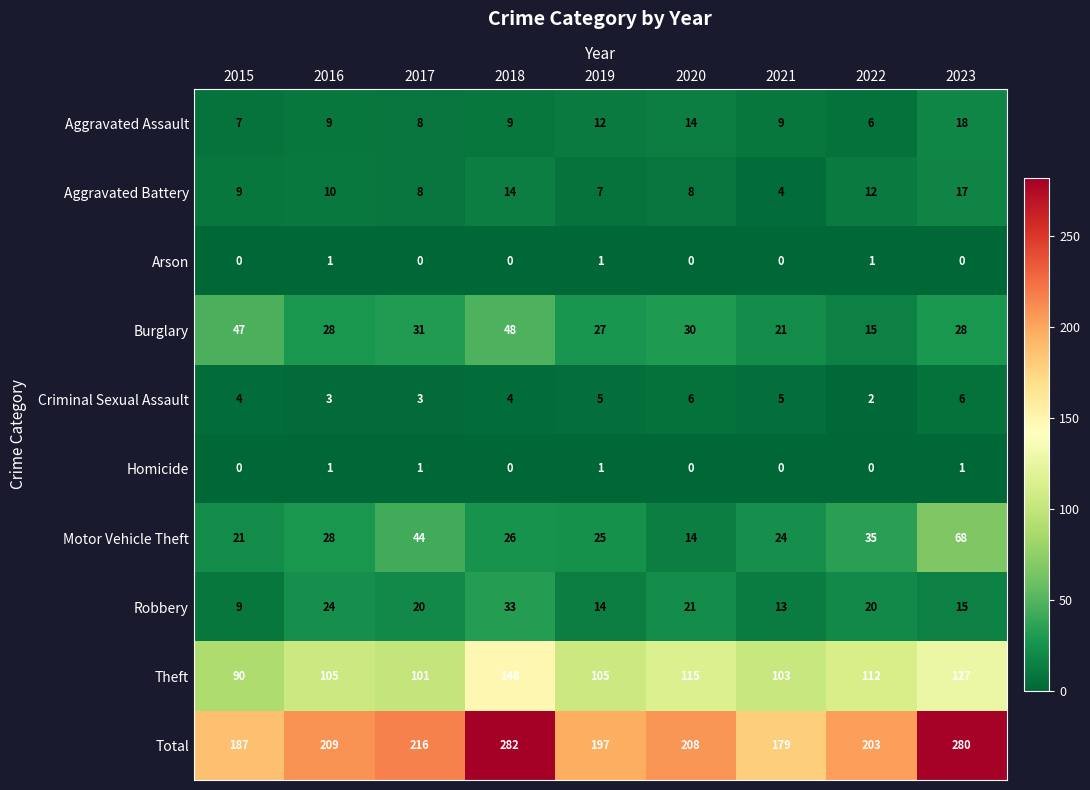

How many data points does each series have?

9